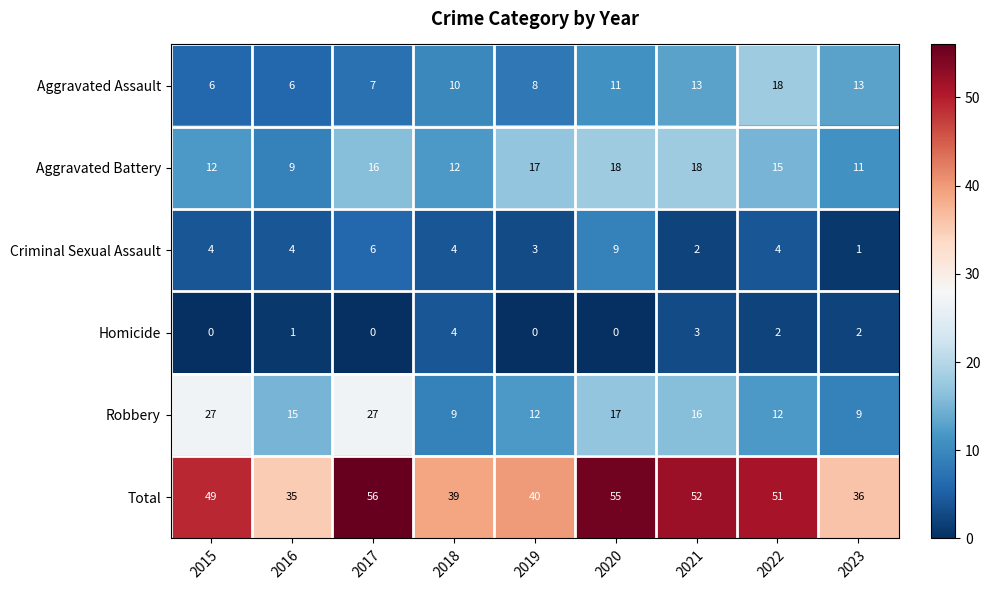

What is the average value of the Aggravated Battery series?

14